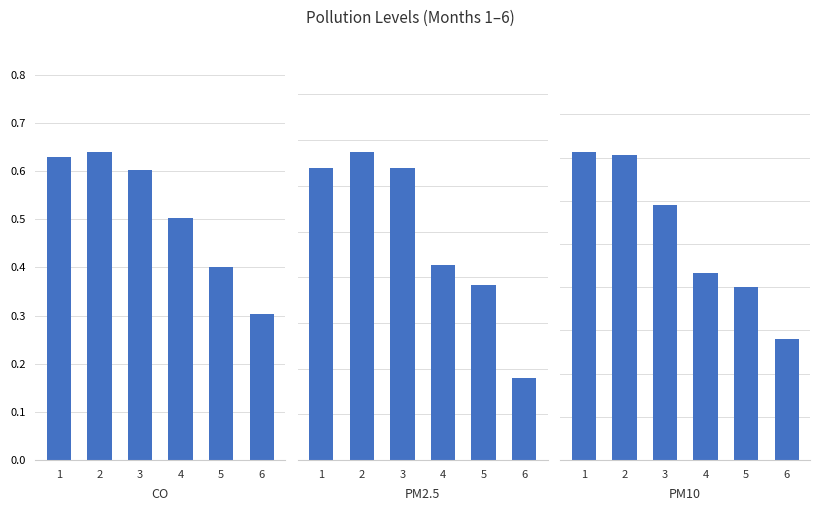

The PM10 series shows 80.2 at 5. True or false?

True